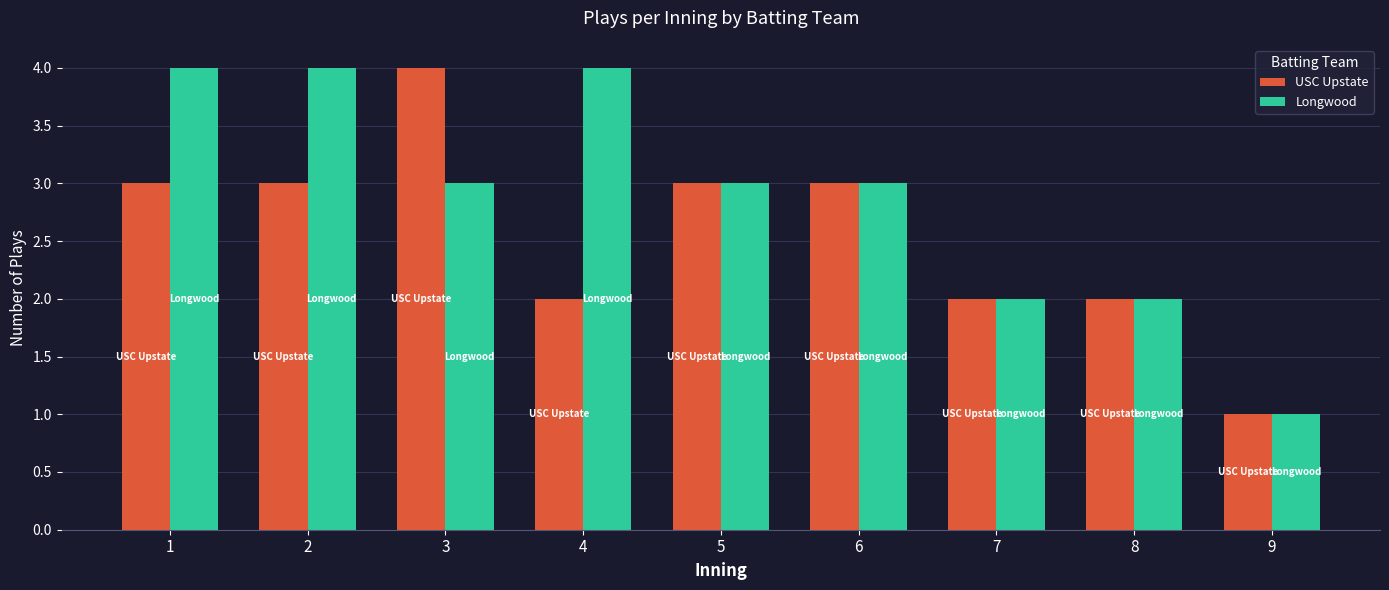

The value of Longwood at 9 is 1. True or false?

True